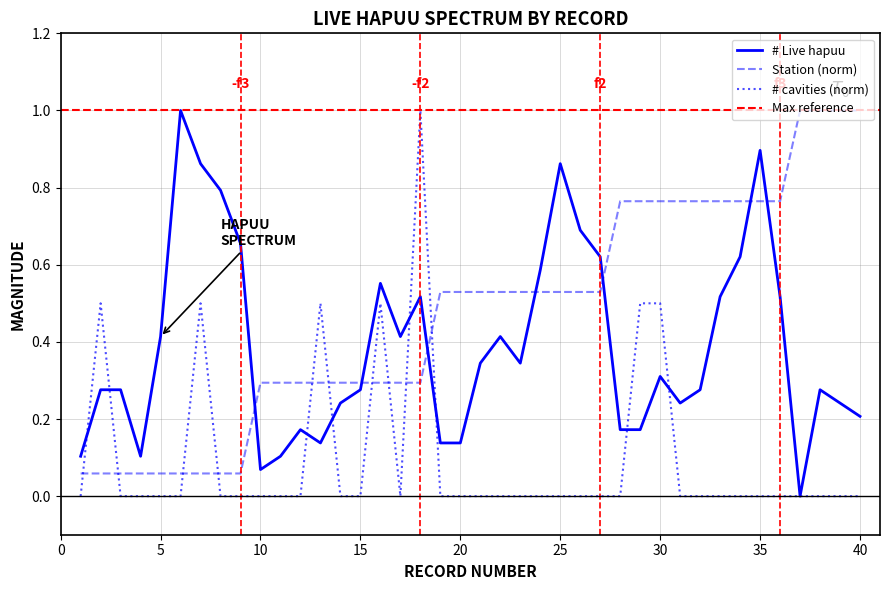

Which has a higher value, 24 or 22?

24